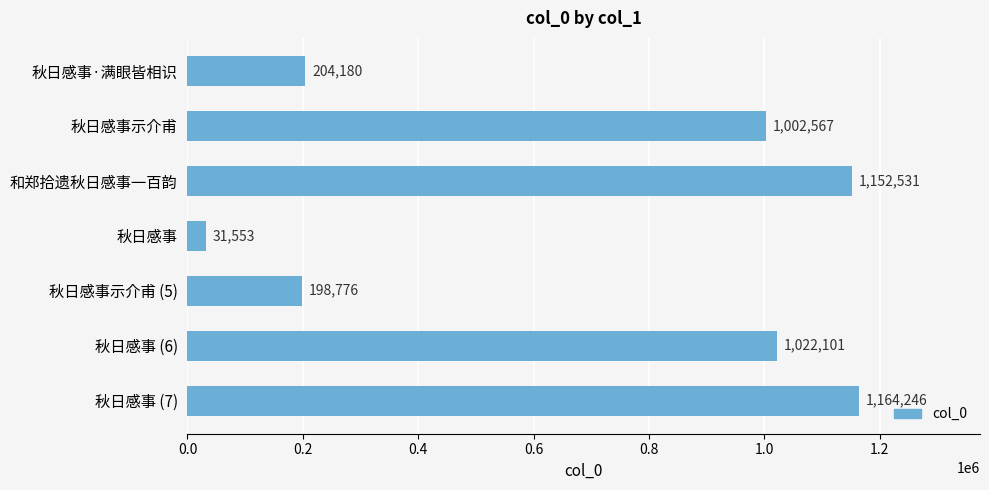

Rank the categories by value from highest to lowest.

秋日感事 (7), 和郑拾遗秋日感事一百韵, 秋日感事 (6), 秋日感事示介甫, 秋日感事·满眼皆相识, 秋日感事示介甫 (5), 秋日感事